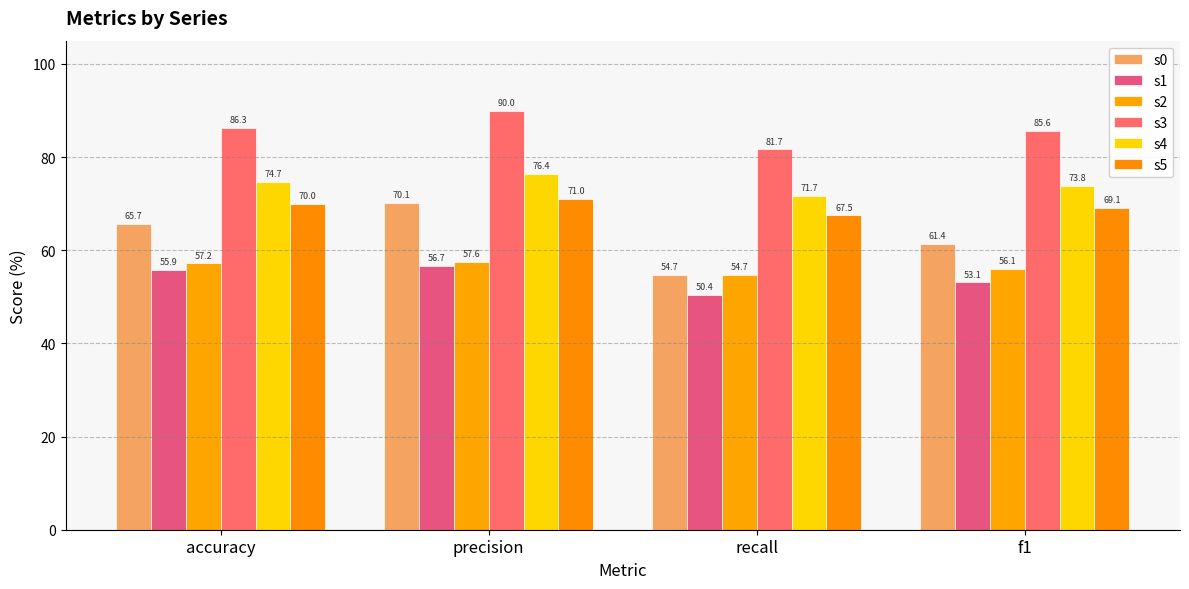

What is the maximum value for s5?

71.0